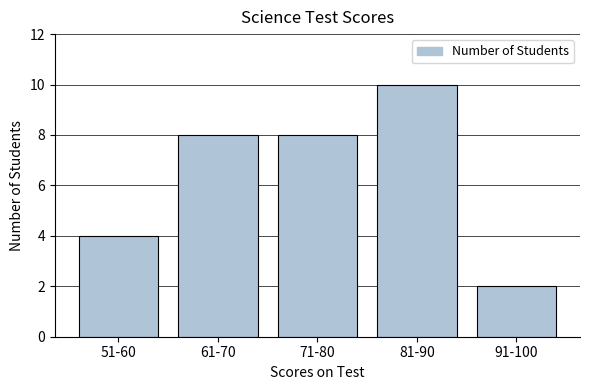

Reading left to right, transcribe all the data shown in this chart.

4	8	8	10	2